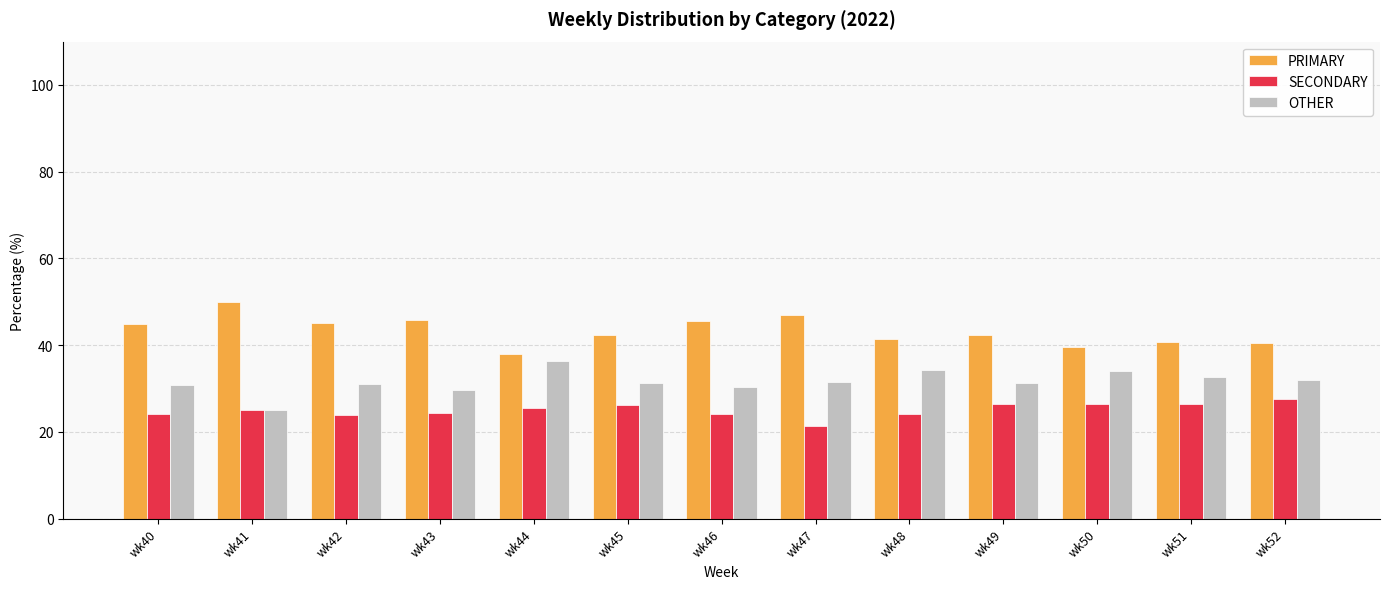

Which series has the largest total across all categories?

PRIMARY